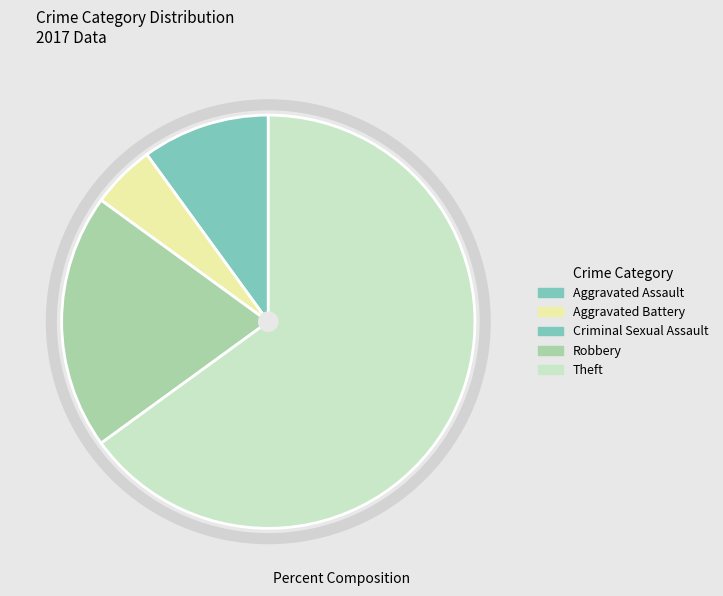

How many slices are in this pie chart?

5